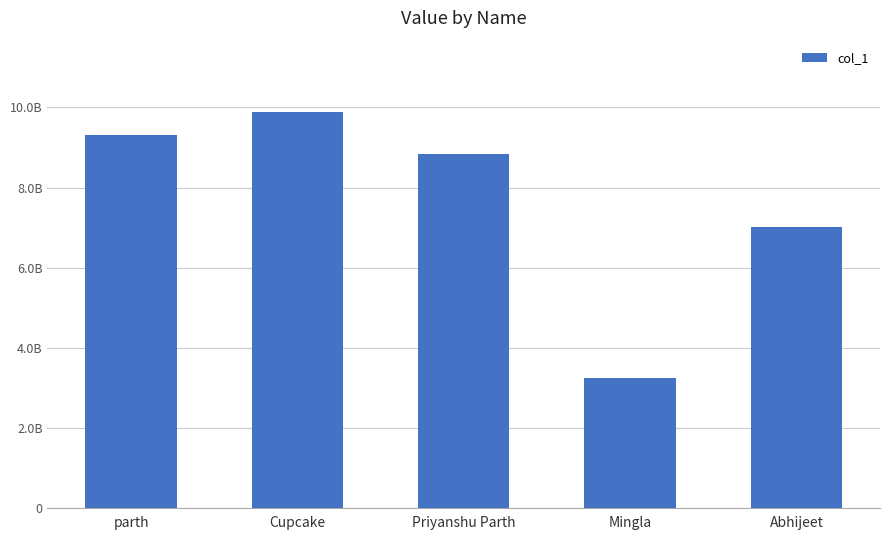

What value does the data have at Mingla?

3244432234